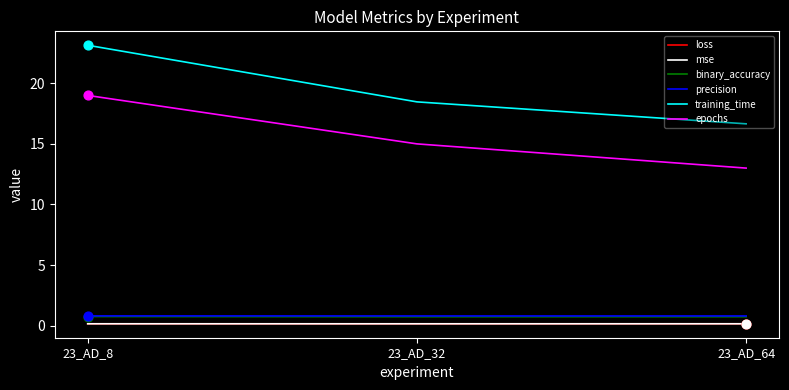

Which series has the largest range (max minus min)?

training_time